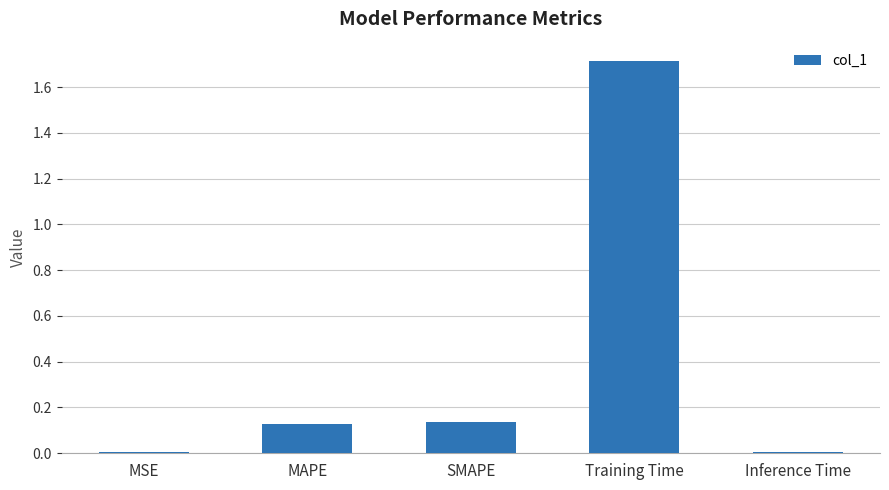

The value at Inference Time is 0.0. True or false?

True